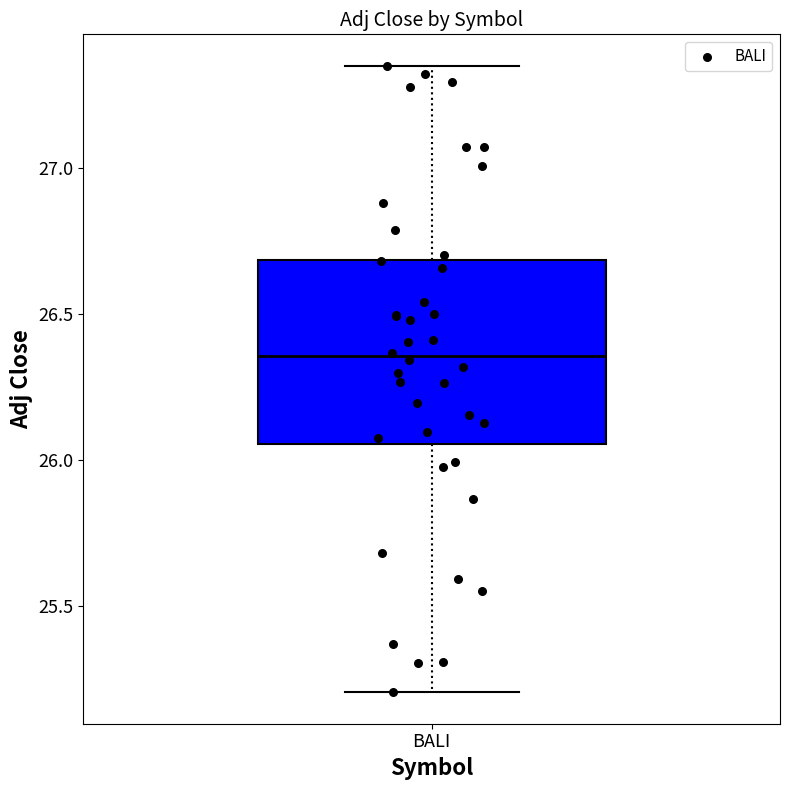

Read this box plot against the y-axis: the position of the median line, the range covered by the box, and the ends of both whiskers. The values are not printed on the chart, so give them approximately, as read against the axis.

median 26.35, box 26.05 to 26.70, whiskers 25.20 to 27.35